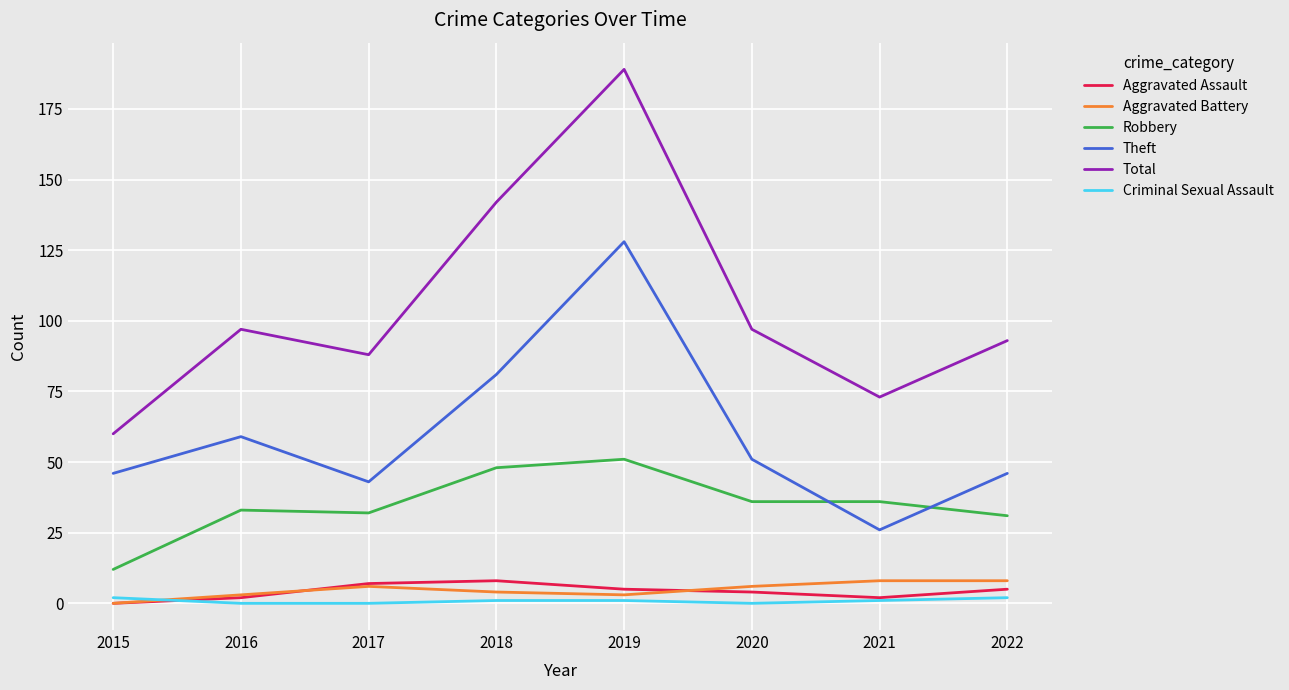

Reading left to right, list all the values displayed in this chart.

Aggravated Assault: 0	2	7	8	5	4	2	5
Aggravated Battery: 0	3	6	4	3	6	8	8
Robbery: 12	33	32	48	51	36	36	31
Theft: 46	59	43	81	128	51	26	46
Total: 60	97	88	142	189	97	73	93
Criminal Sexual Assault: 2	0	0	1	1	0	1	2